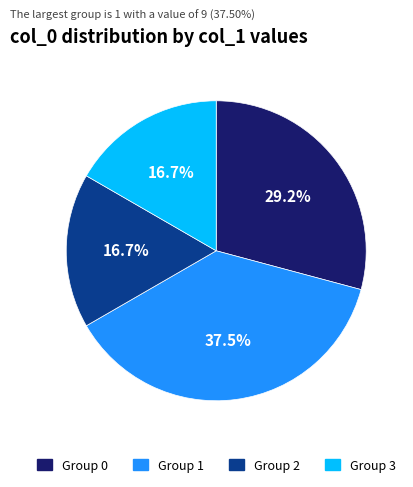

Is there a majority slice in this chart?

No